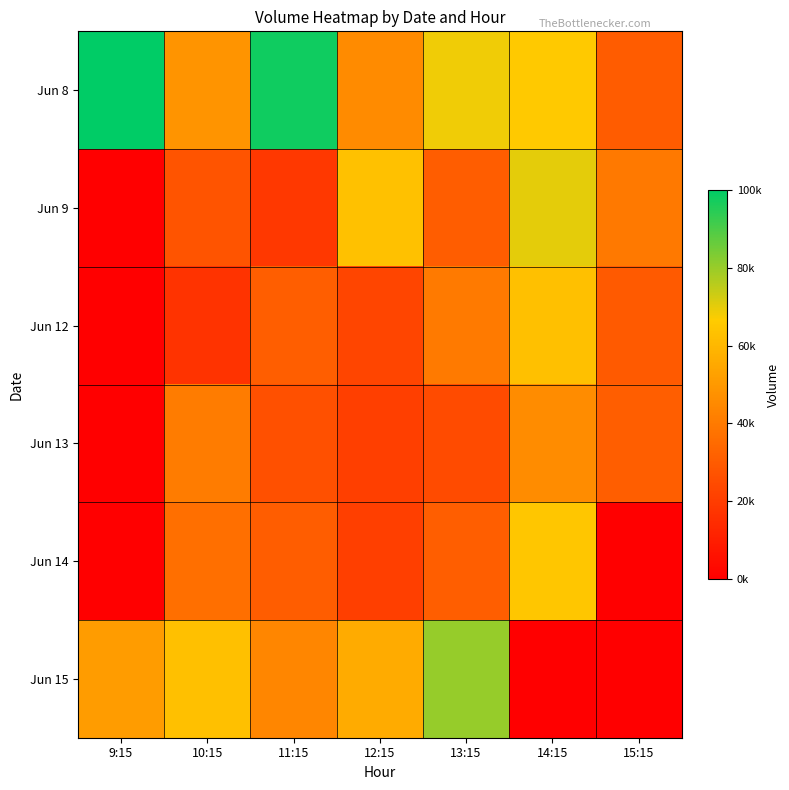

What is the greatest value displayed?

100000.0